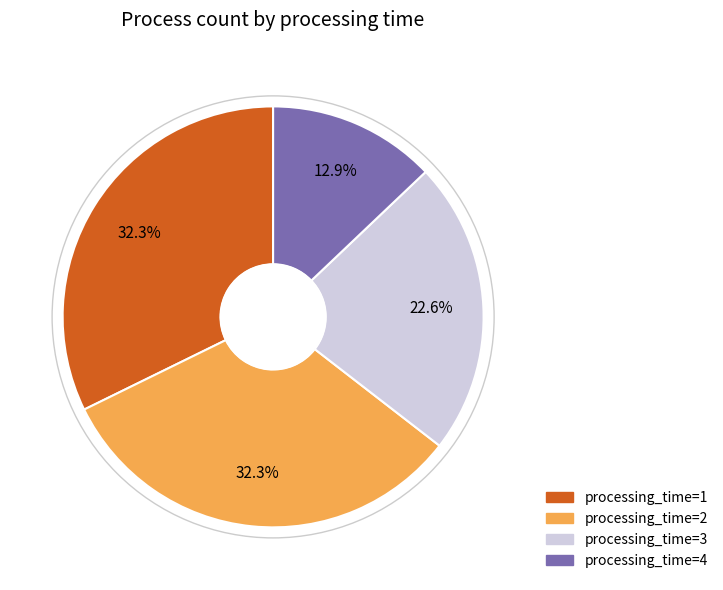

Is there any slice that represents more than half of the pie?

No